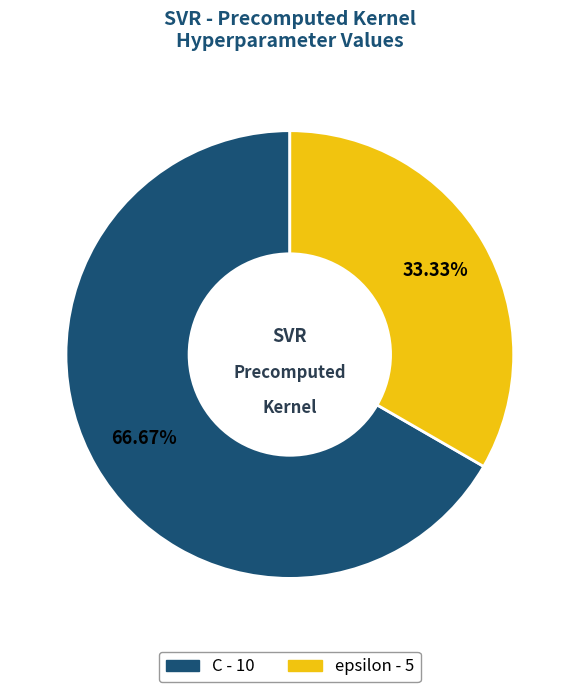

Do epsilon and C together represent more than half of the pie?

Yes